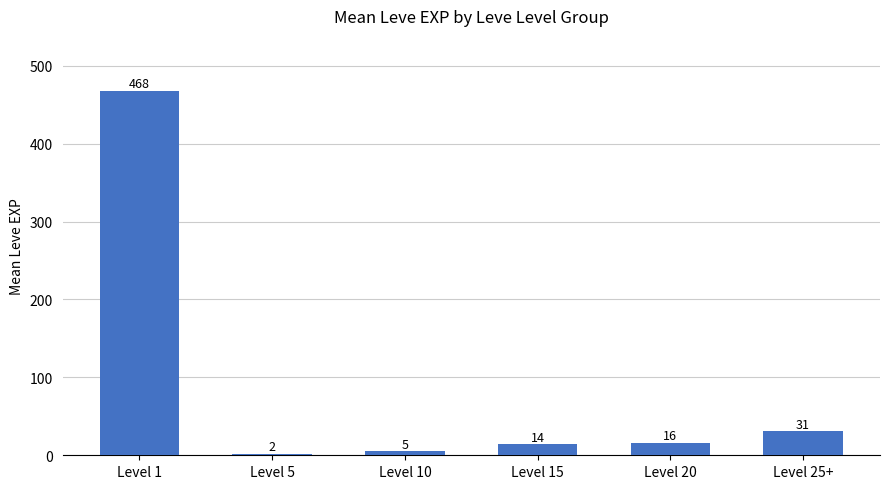

What is the average value?

89